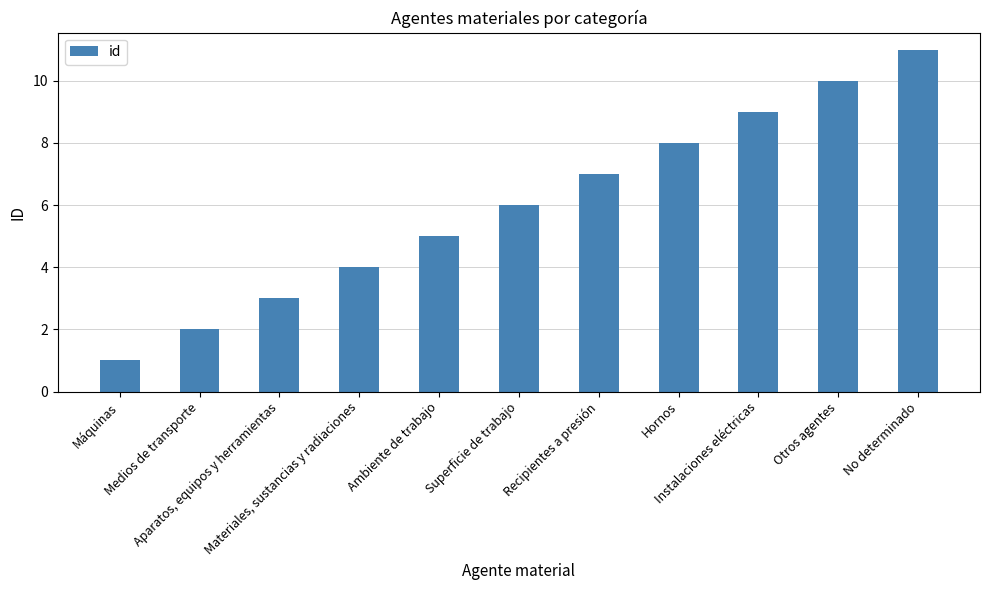

Which label corresponds to the smallest value in the chart?

Máquinas